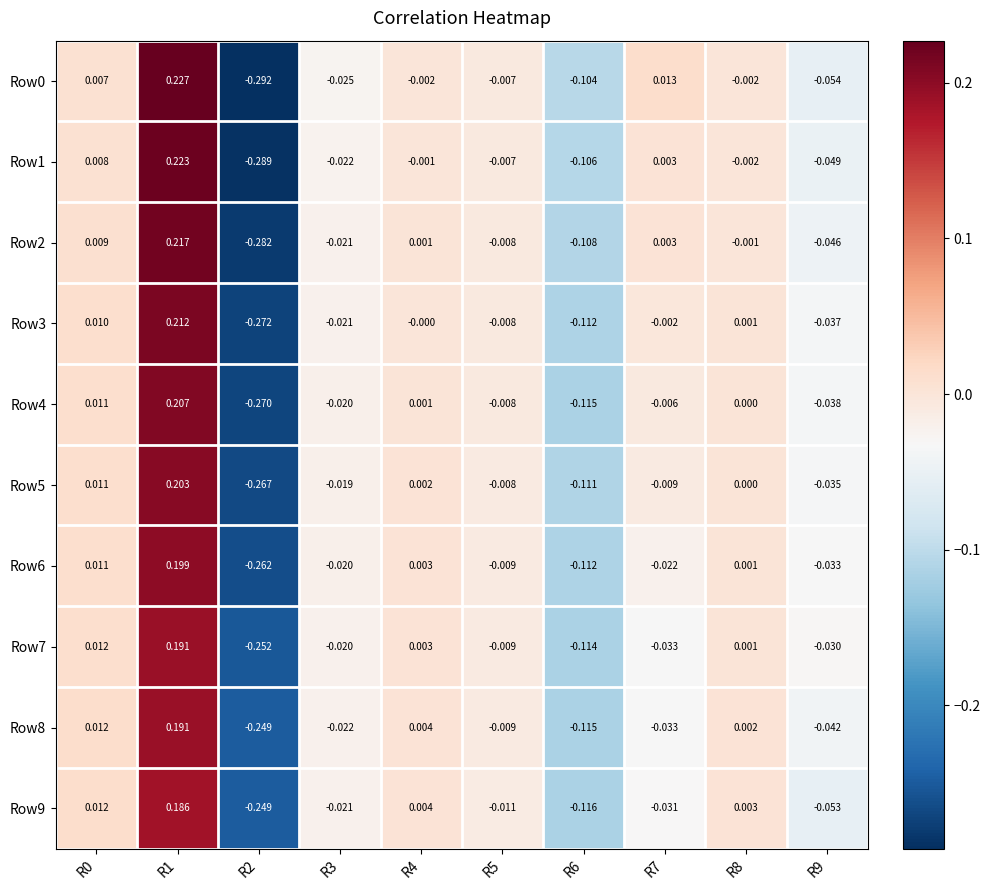

Is the value of Row7 at R6 greater than the value of Row0 at R2?

Yes